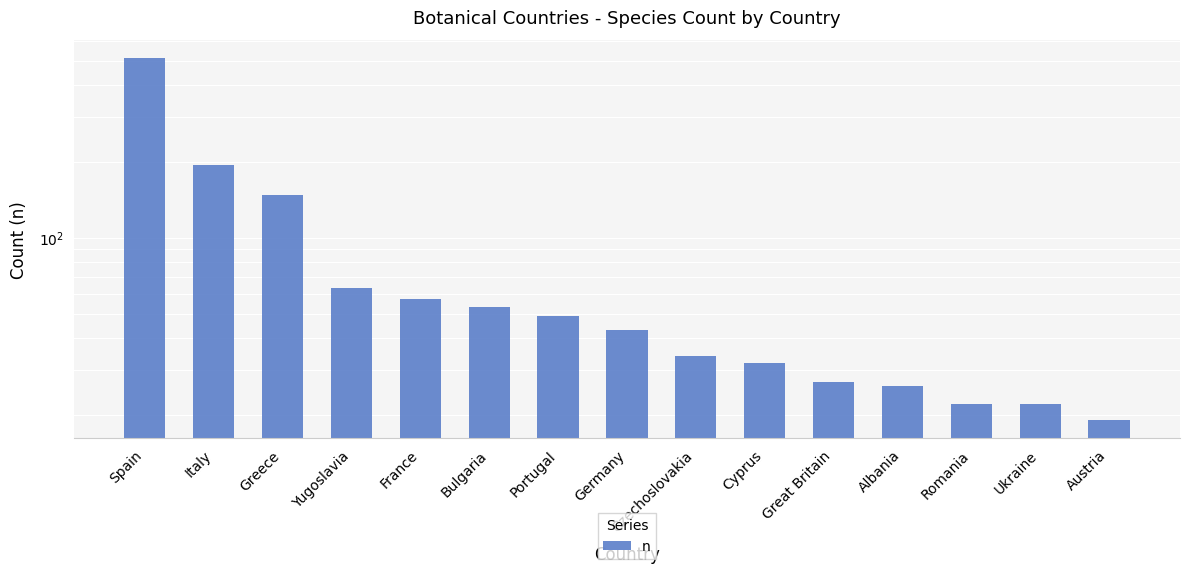

Rank the categories by value from highest to lowest.

Spain, Italy, Greece, Yugoslavia, France, Bulgaria, Portugal, Germany, Czechoslovakia, Cyprus, Great Britain, Albania, Romania, Ukraine, Austria